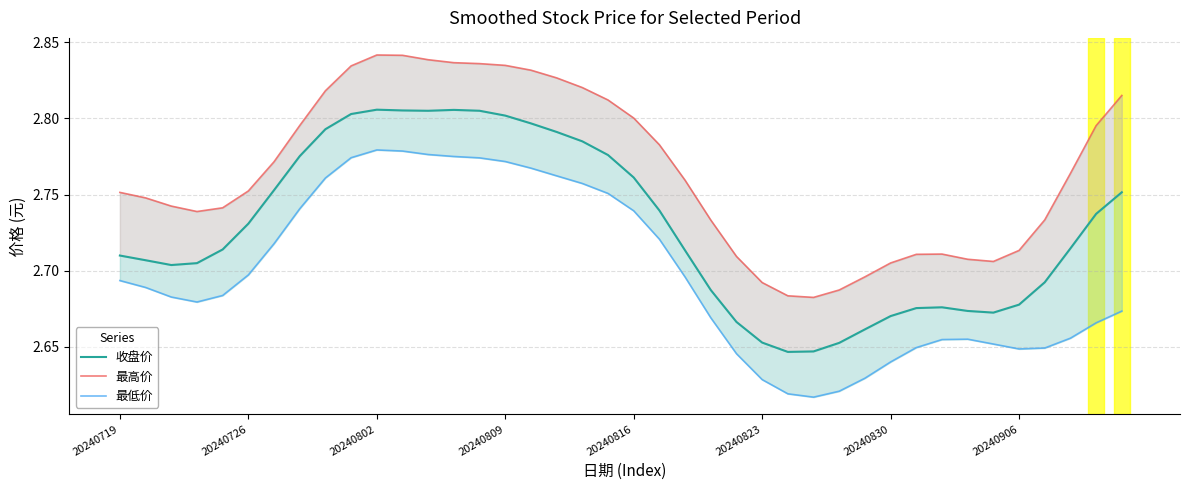

The value of 最高价 at 14 is 2.8. True or false?

True